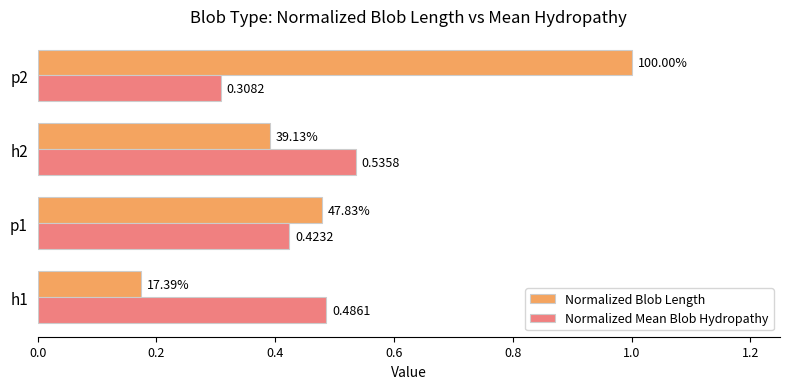

List the series in order of their peak value, highest first.

Normalized Blob Length, Normalized Mean Blob Hydropathy